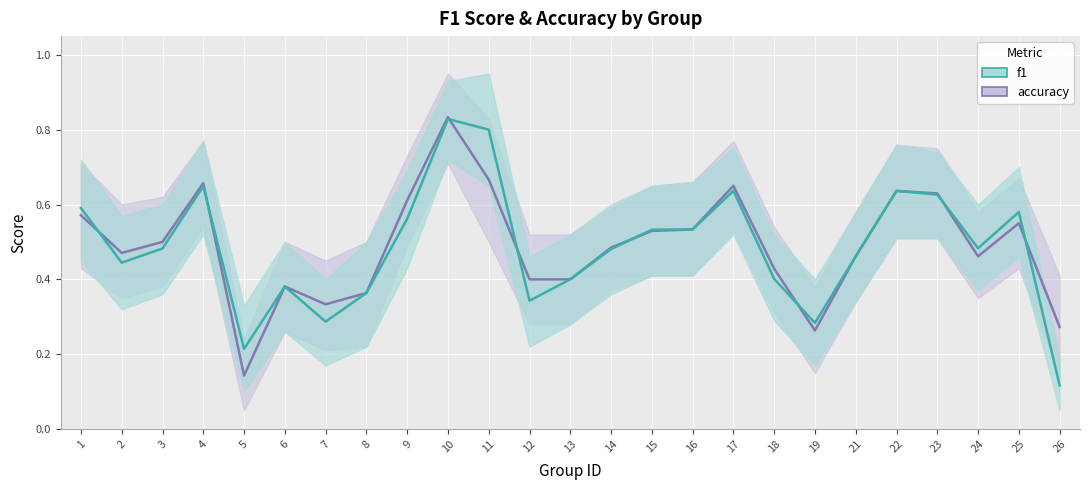

What value does the f1 series have at 7?

0.3